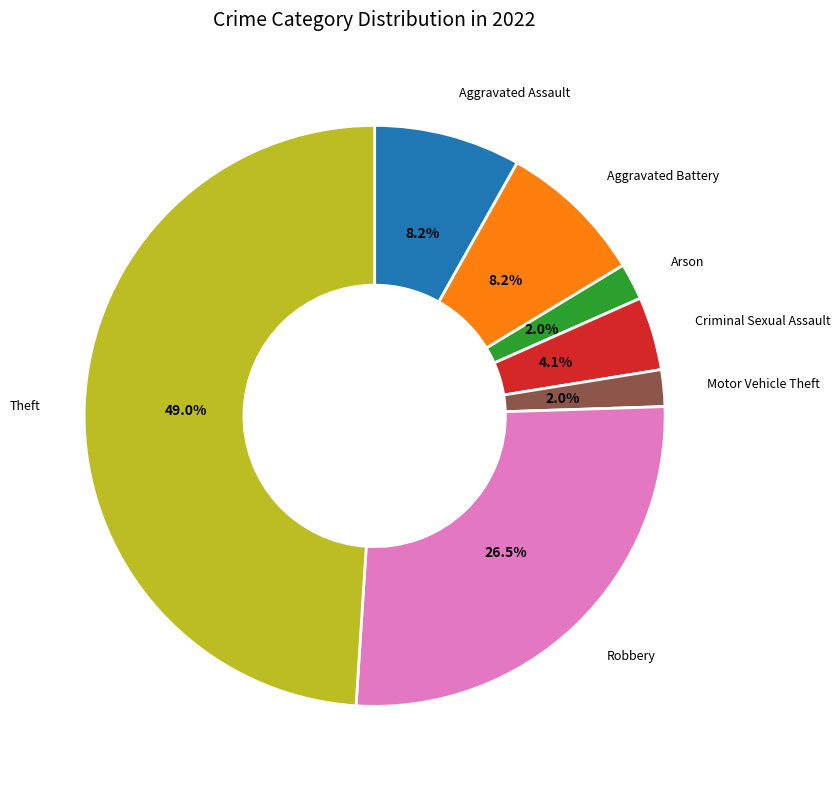

Does any single category account for the majority?

No